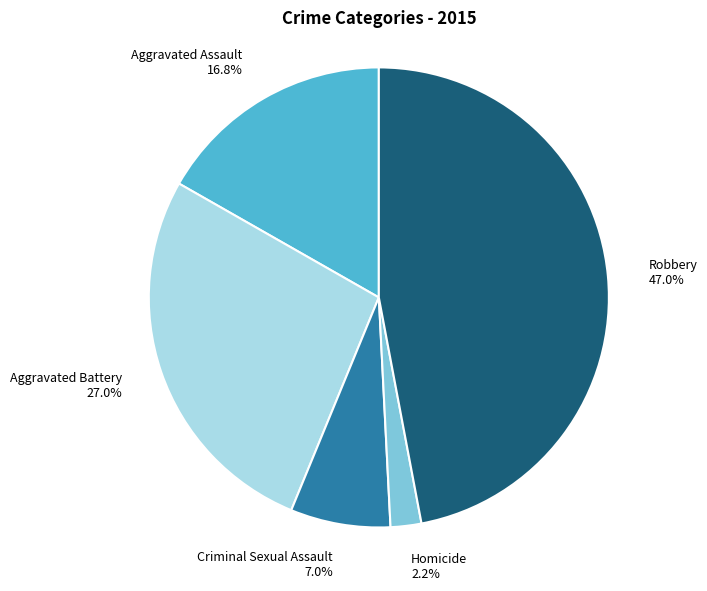

What percentage is the Robbery slice, to the nearest percent?

47%